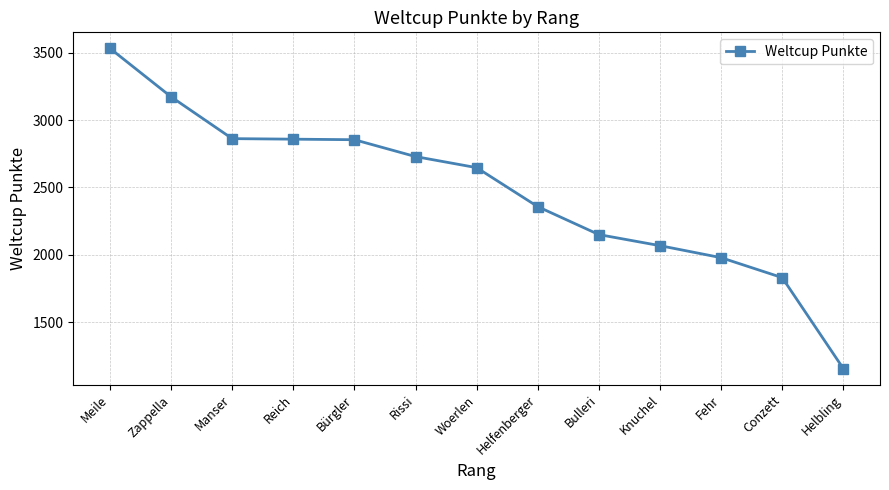

How many values are below 2647?

6